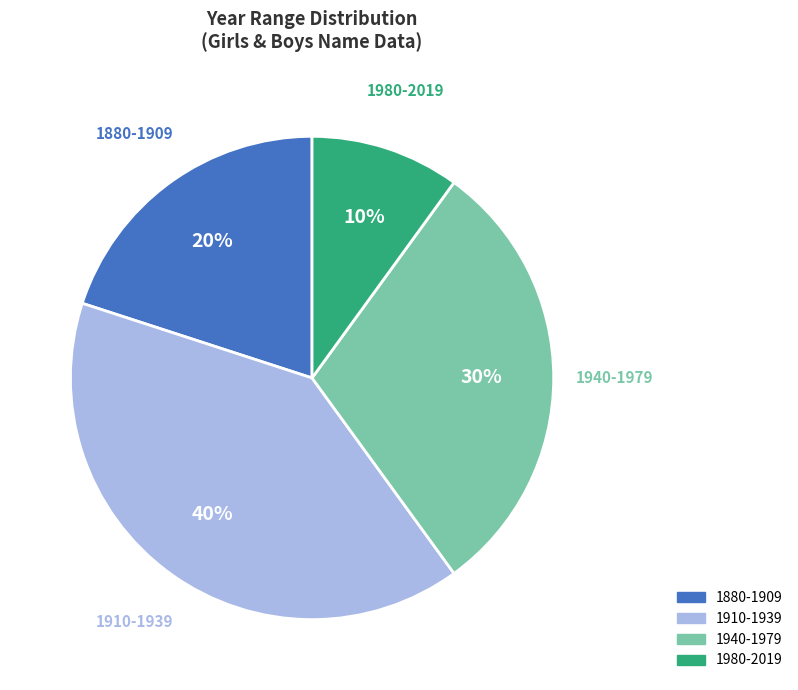

Does any single category account for the majority?

No